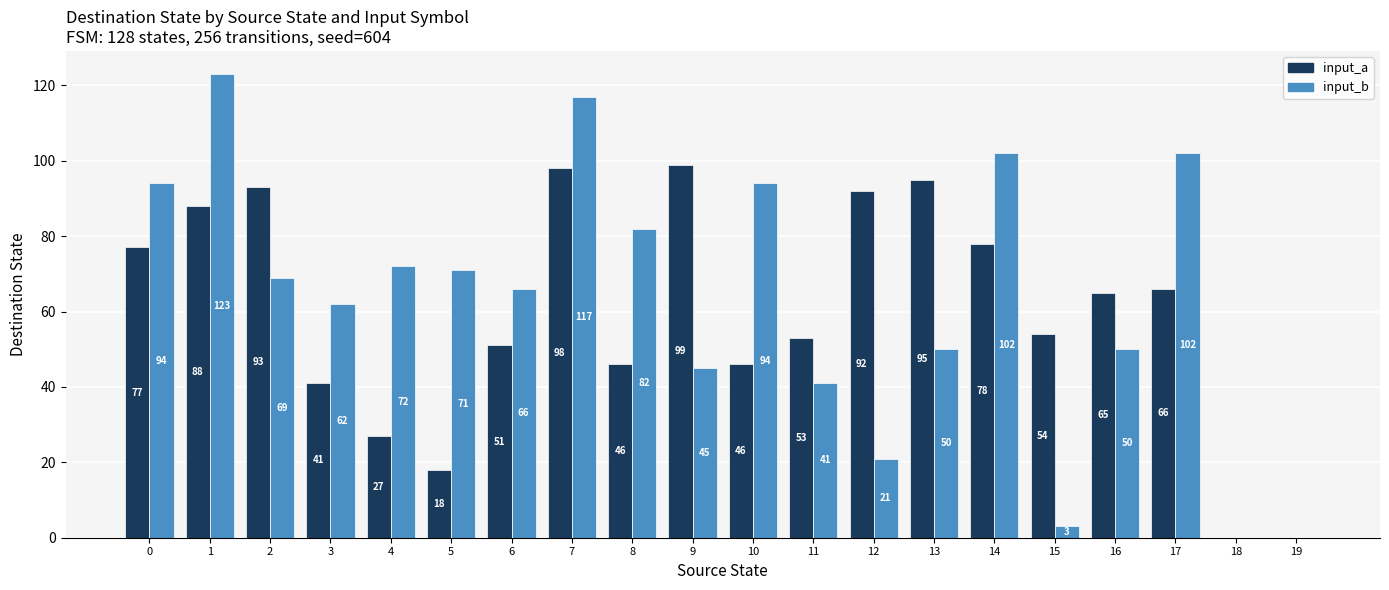

What is the sum of the input_a values at 1 and 0?

165